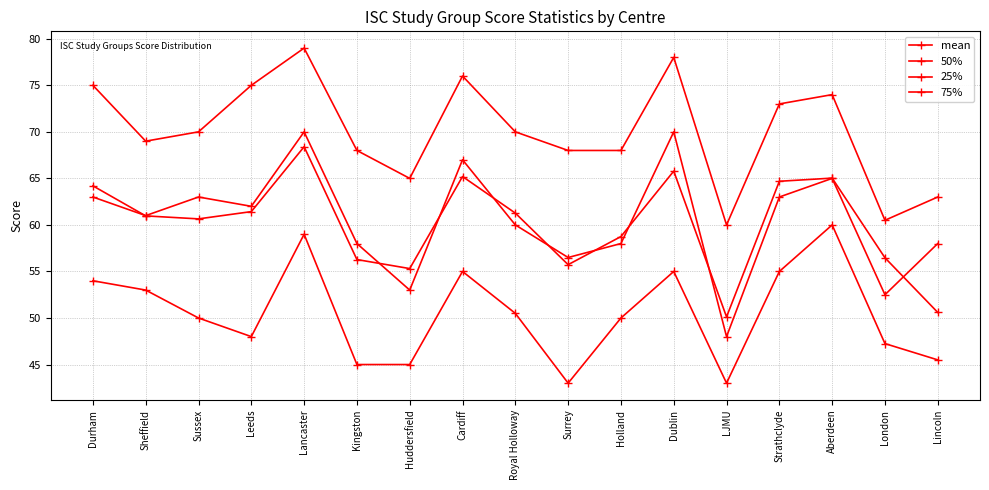

Where does the 50% series first go above 61?

Durham